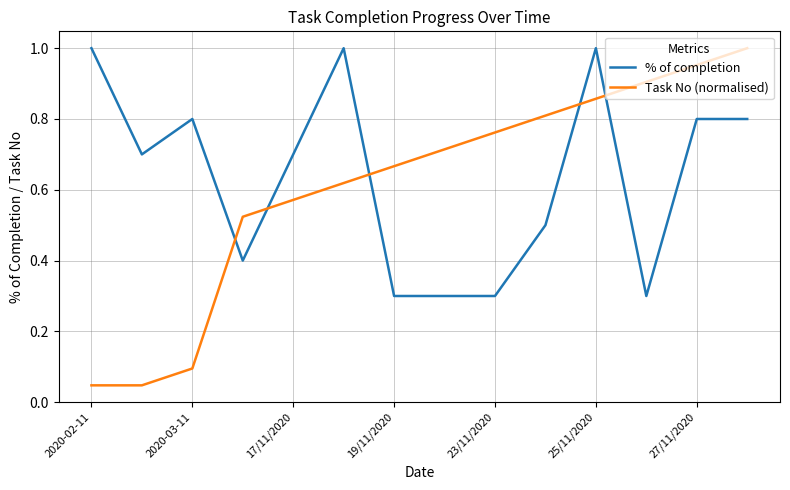

True or false: Task No (normalised) and % of completion intersect in this chart.

True